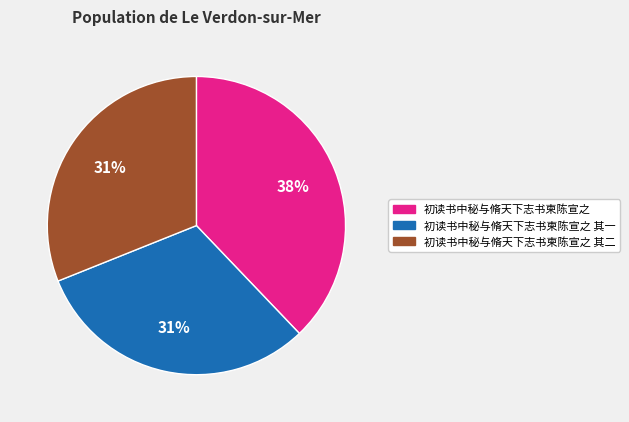

To the nearest percent, what is the average slice percentage?

33%